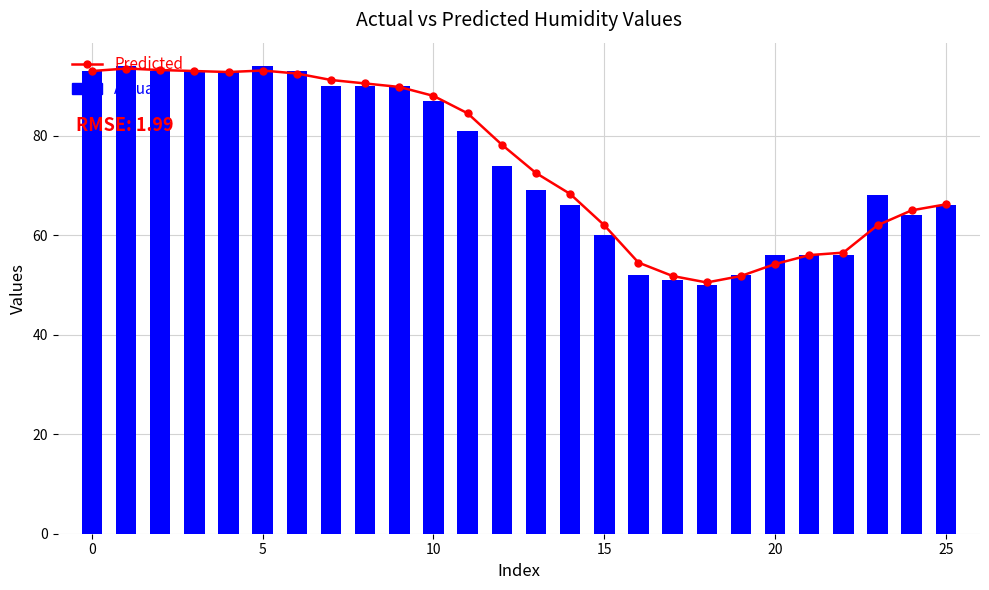

What is the maximum value for Actual?

94